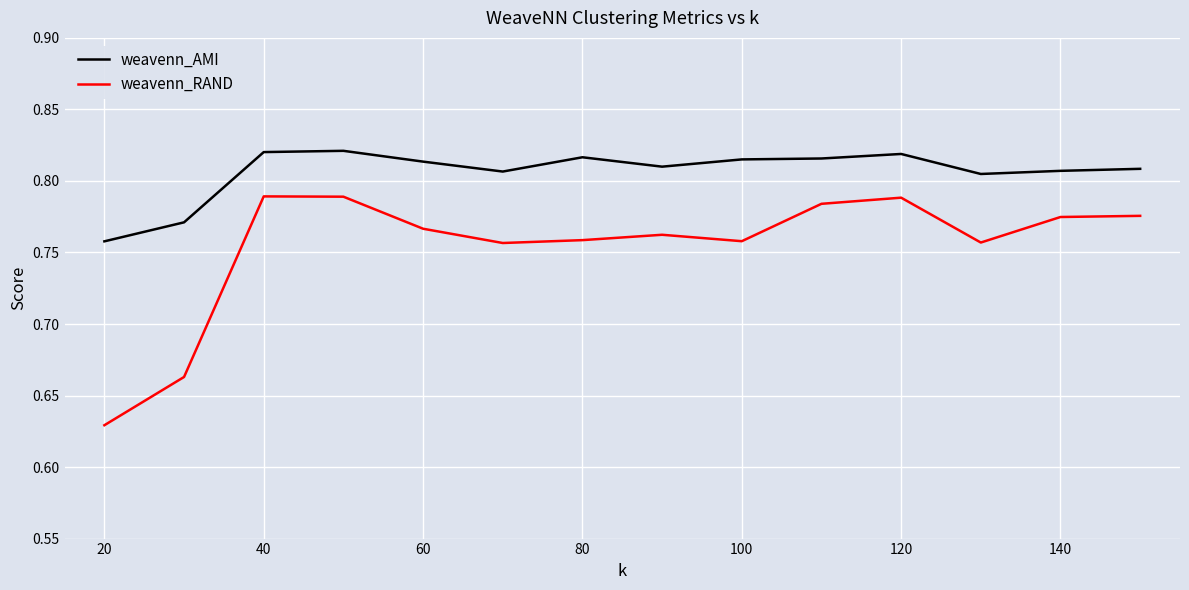

Which series has the largest total across all categories?

weavenn_AMI